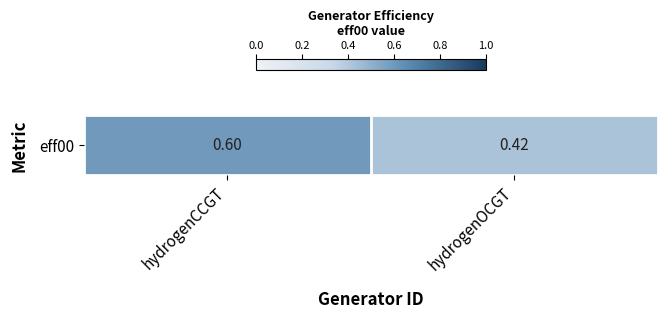

The value at hydrogenCCGT is 0.6. True or false?

True